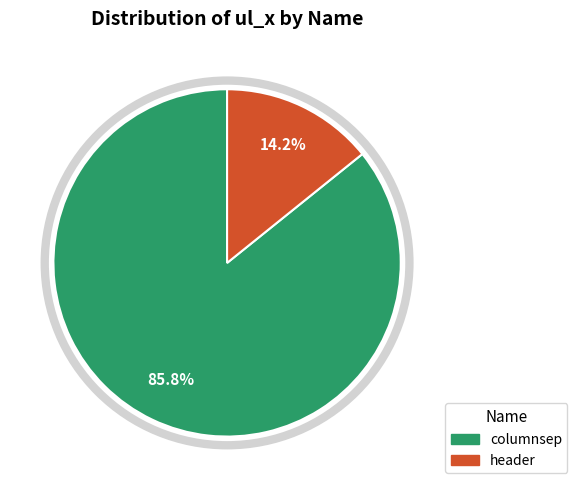

To the nearest percent, what portion does columnsep represent?

86%